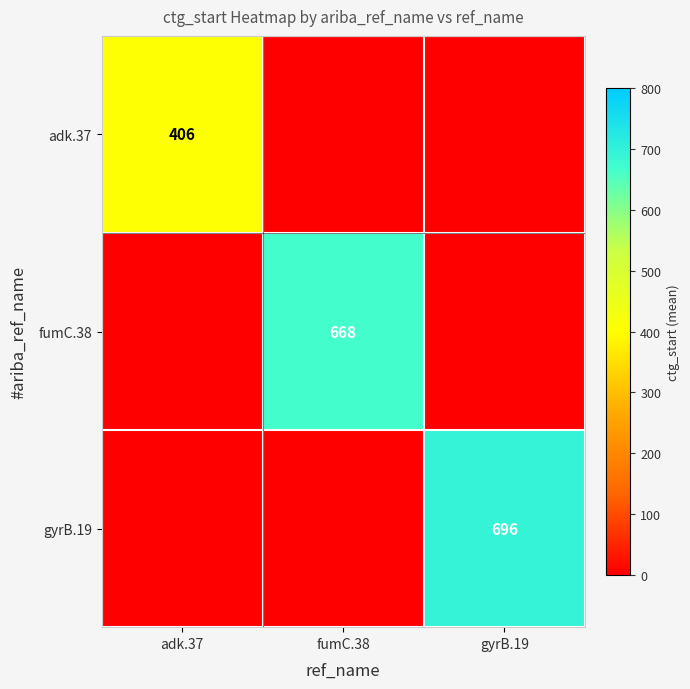

The adk.37 series shows 406 at adk.37. True or false?

True